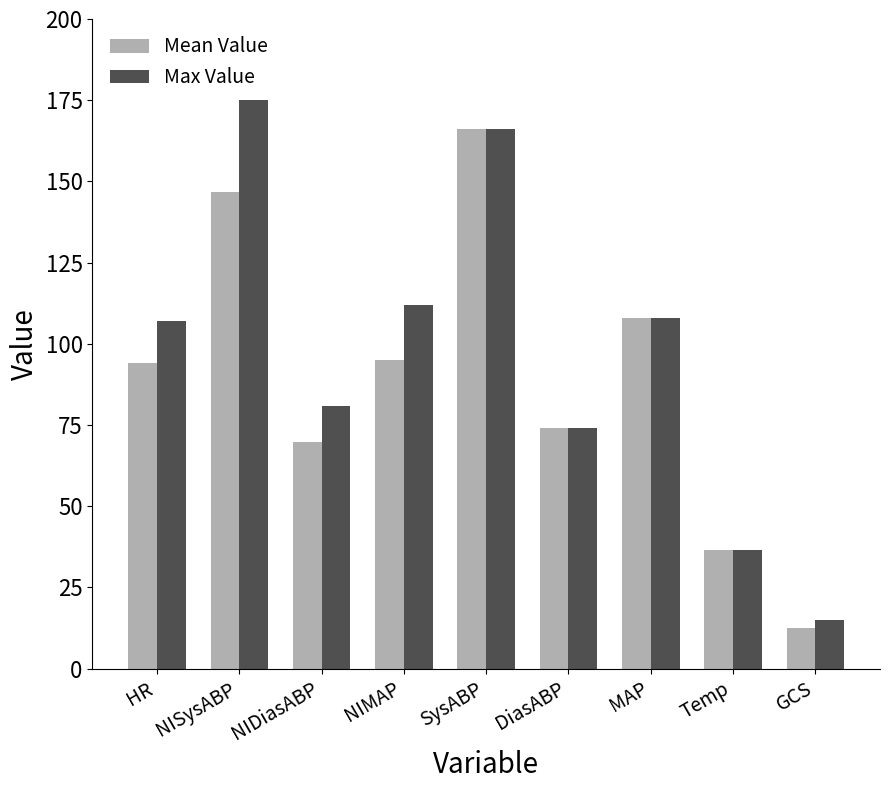

What is the average value of the Max Value series?

97.2